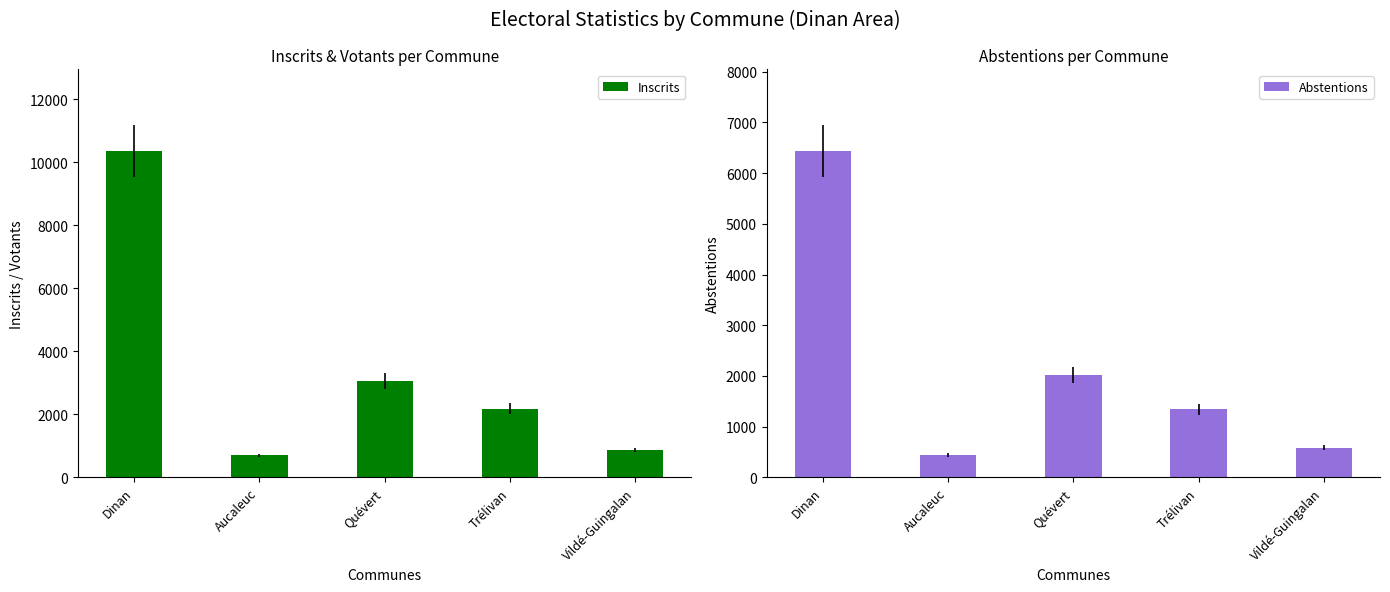

How many values in the Inscrits series exceed 2182?

2